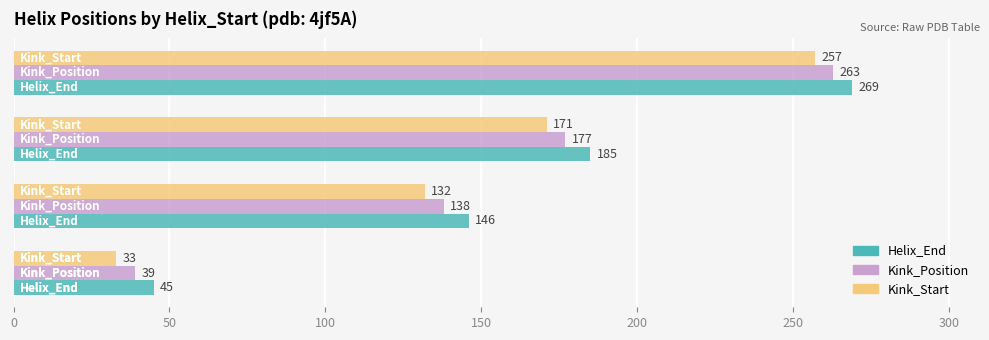

Rank the series by their maximum value, from lowest to highest.

Kink_Start, Kink_Position, Helix_End